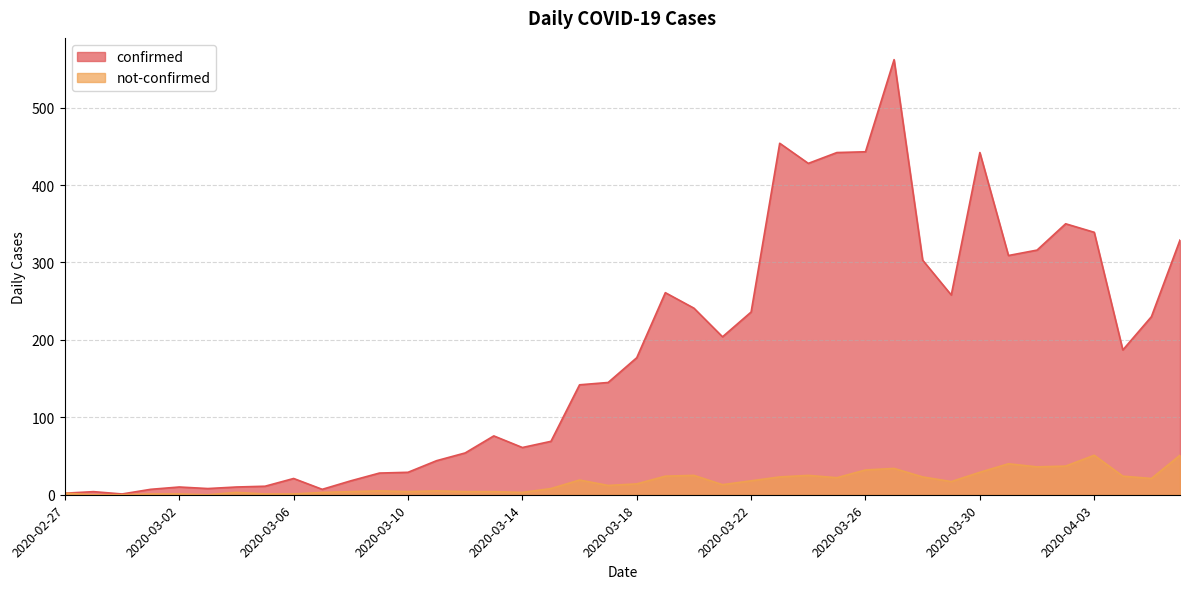

Read the not-confirmed value at 2020-04-02.

37